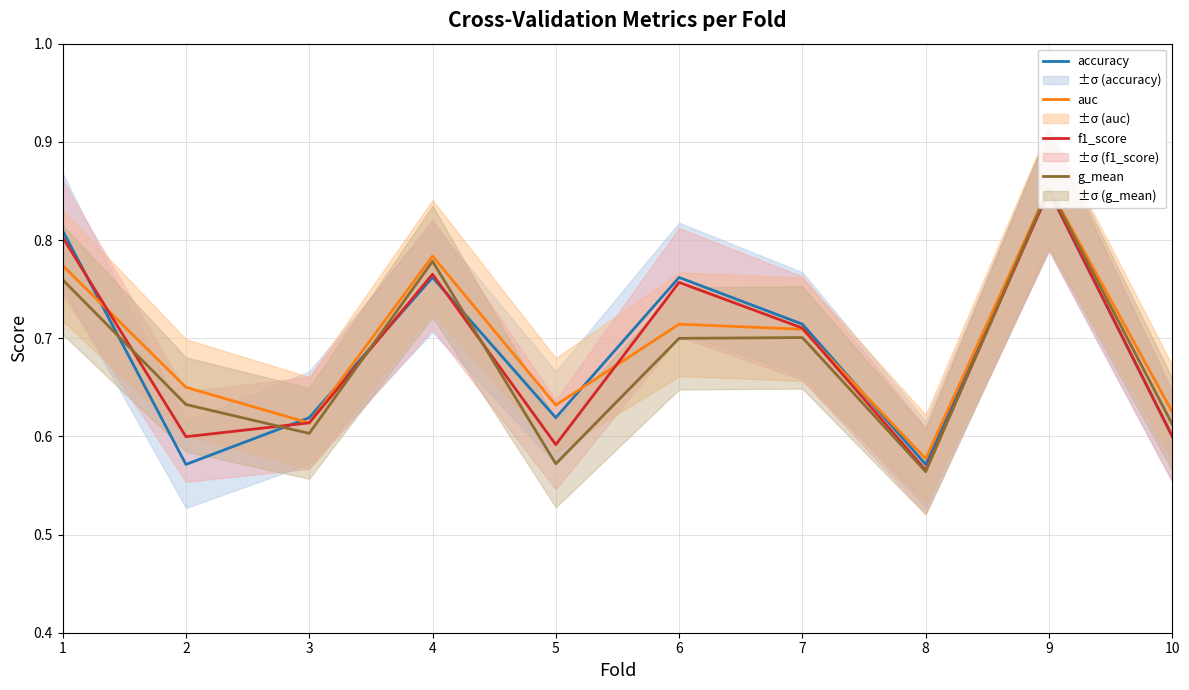

Is it true that g_mean equals 0.9 at 10?

False